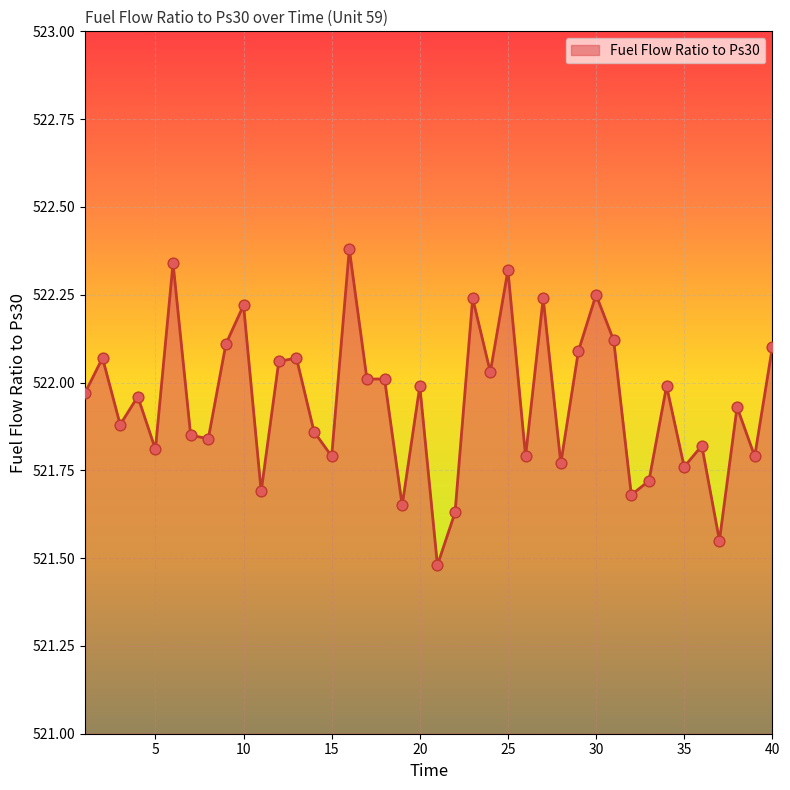

What is the greatest value displayed?

522.4